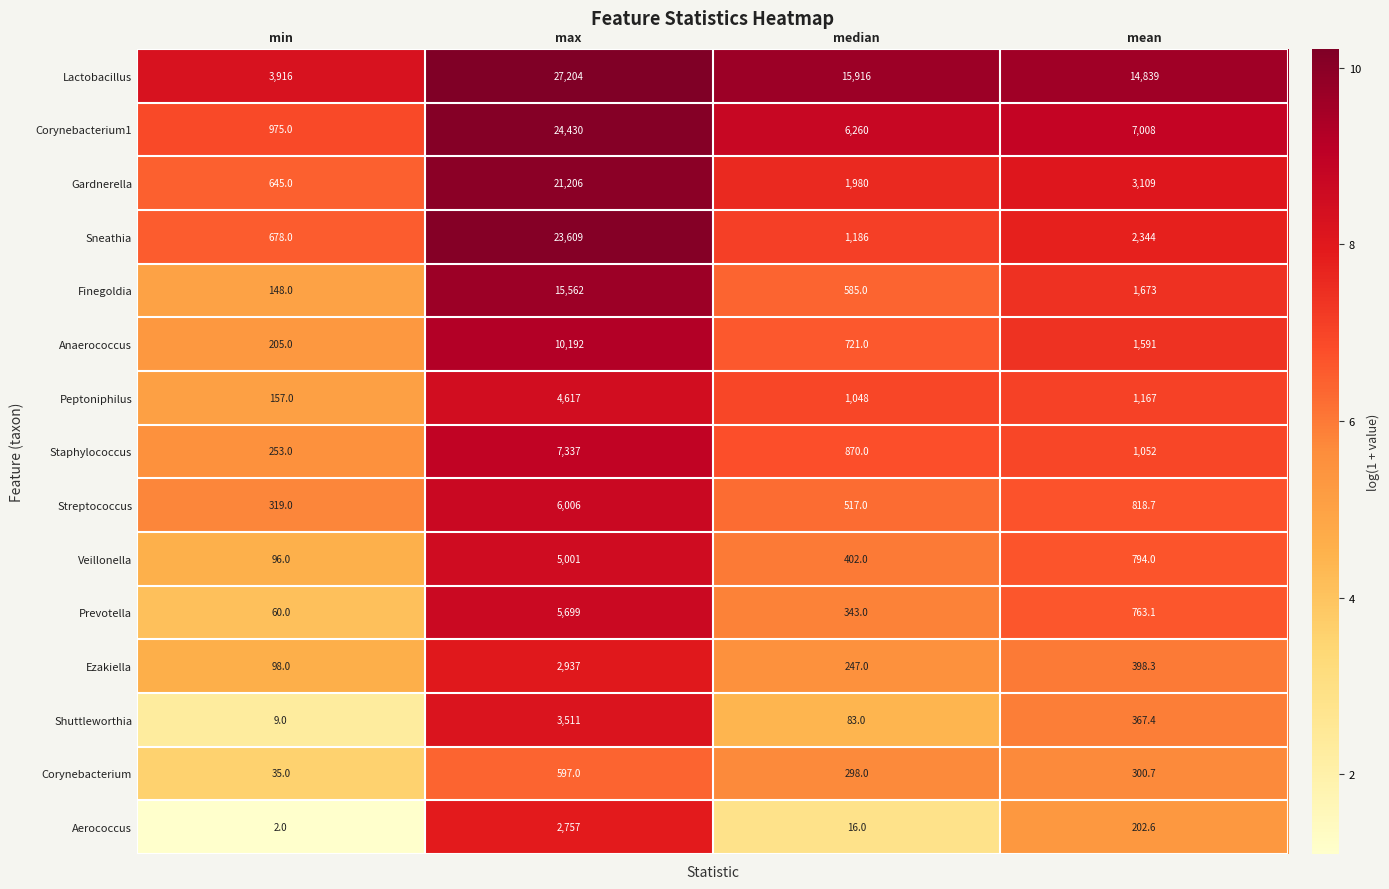

What is the difference between the maximum and minimum values in the Gardnerella series?

20561.0